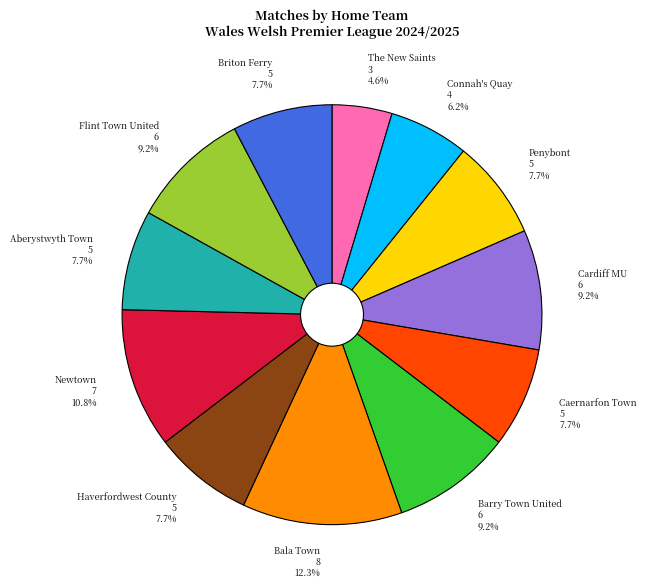

To the nearest percent, what portion does Connah's Quay represent?

6%